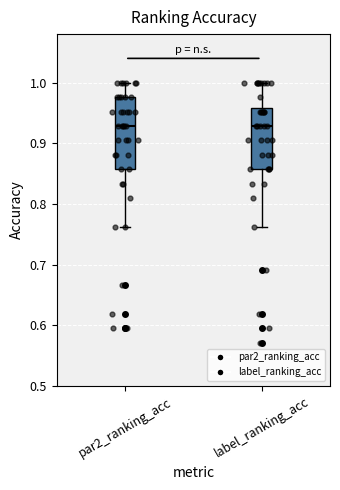

Where does the lower whisker of the box for par2_ranking_acc end on the y-axis? The values are not printed on the chart, so give them approximately, as read against the axis.

0.76